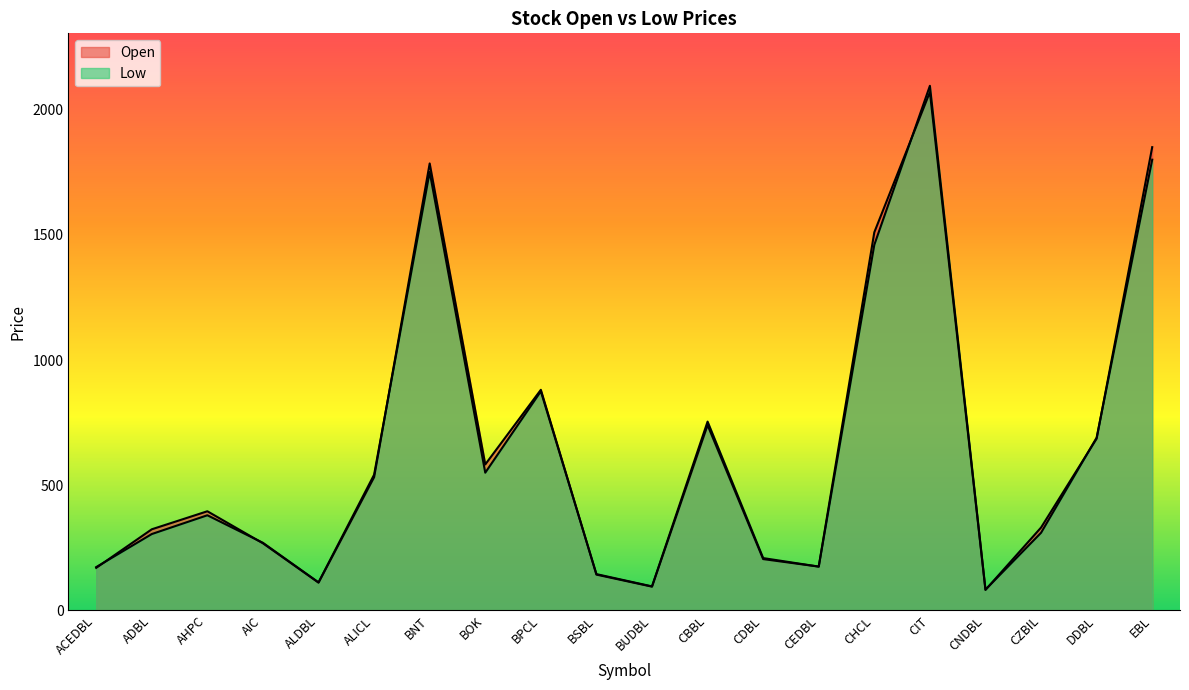

The Low series shows 690 at DDBL. True or false?

True